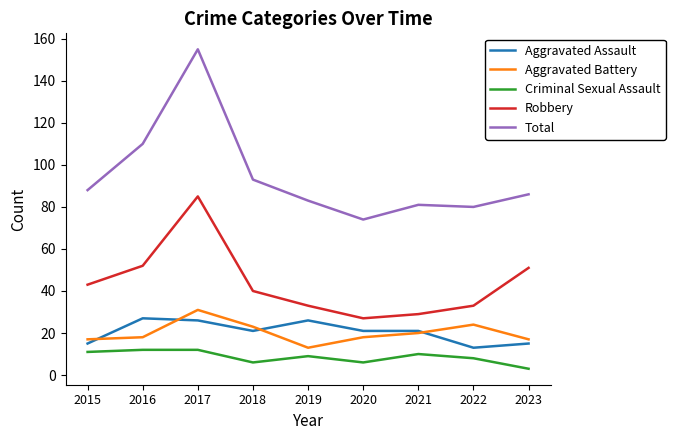

At which category is the sum across all series the highest?

2017